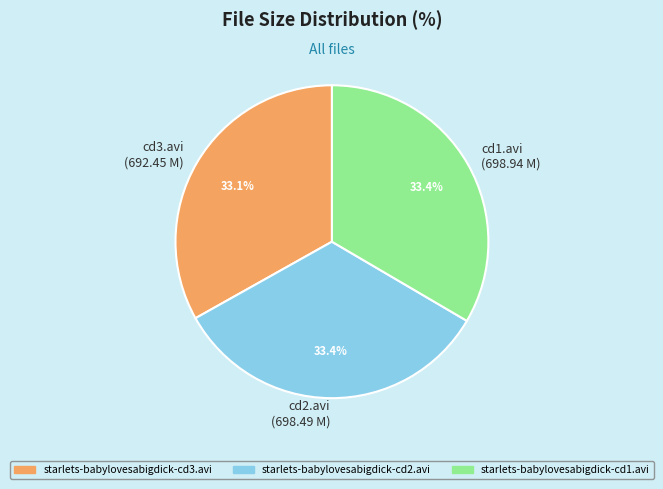

Does cd3.avi (692.45 M) represent more than half of the total?

No